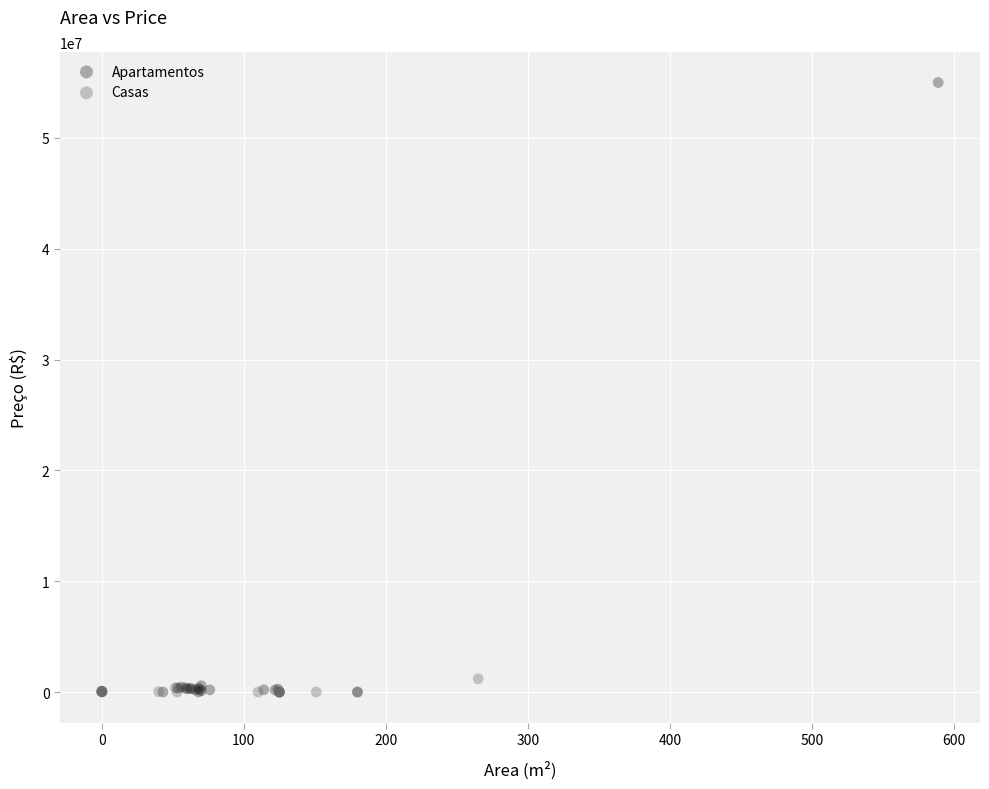

Which series has the widest spread of Y values?

Apartamentos